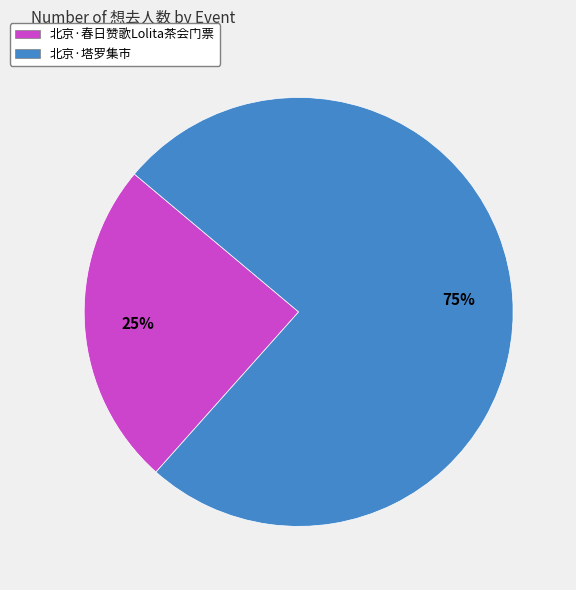

The 北京·塔罗集市 slice represents 75% of the pie. True or false?

True